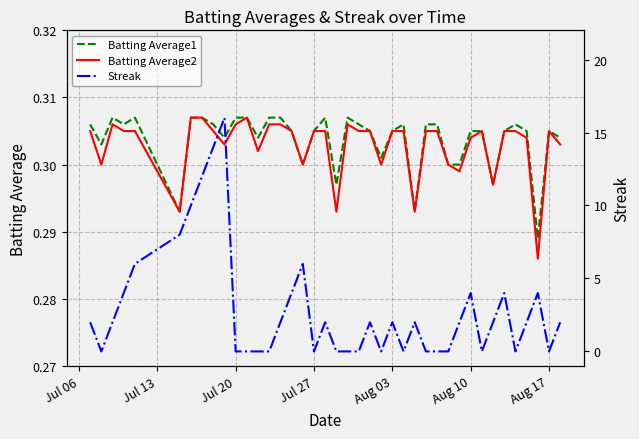

What is the sum of all Batting Average2 values?

12.1